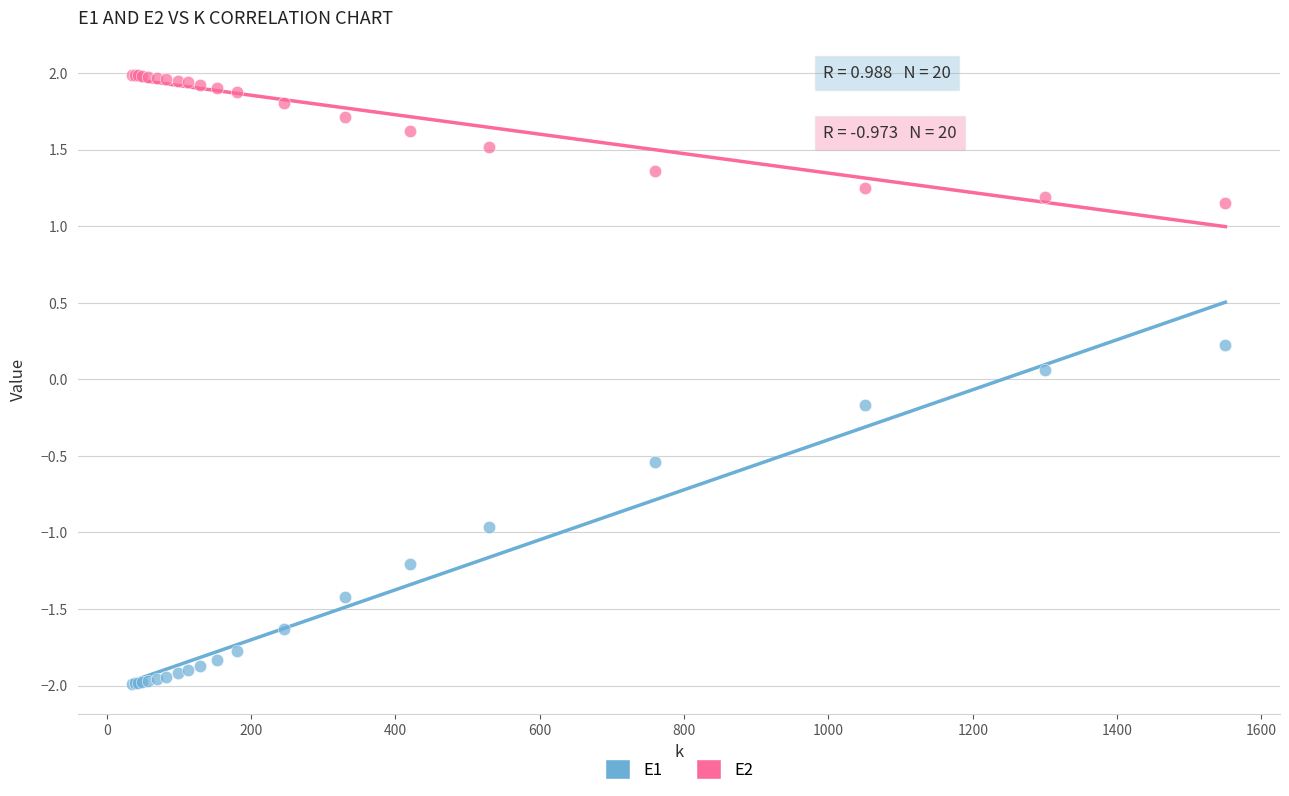

Which series has the widest spread of Y values?

E1